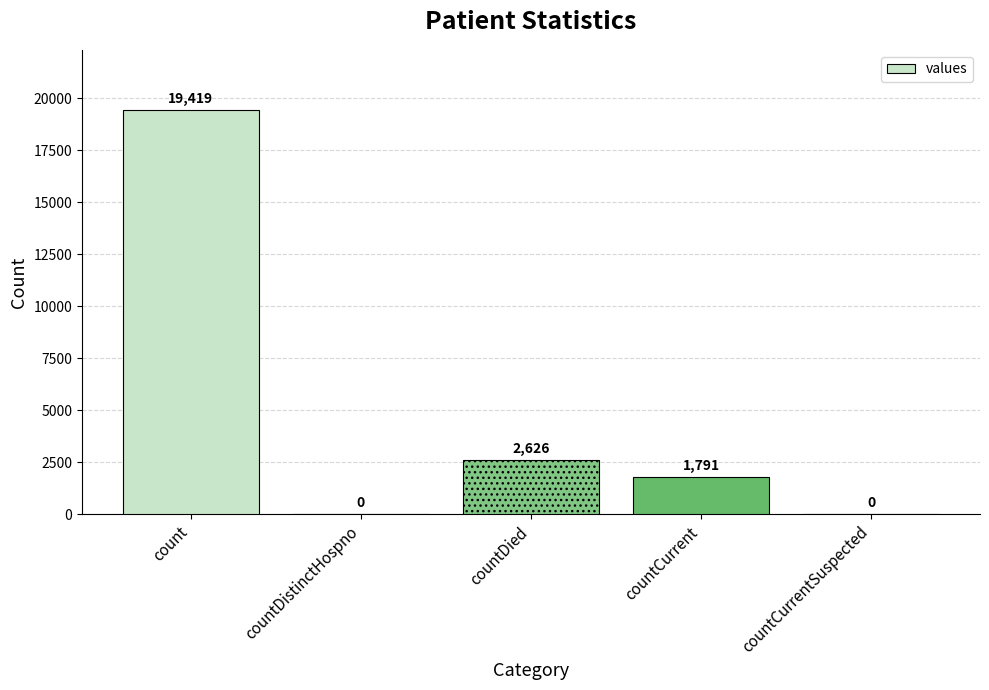

Are the bars horizontal?

No